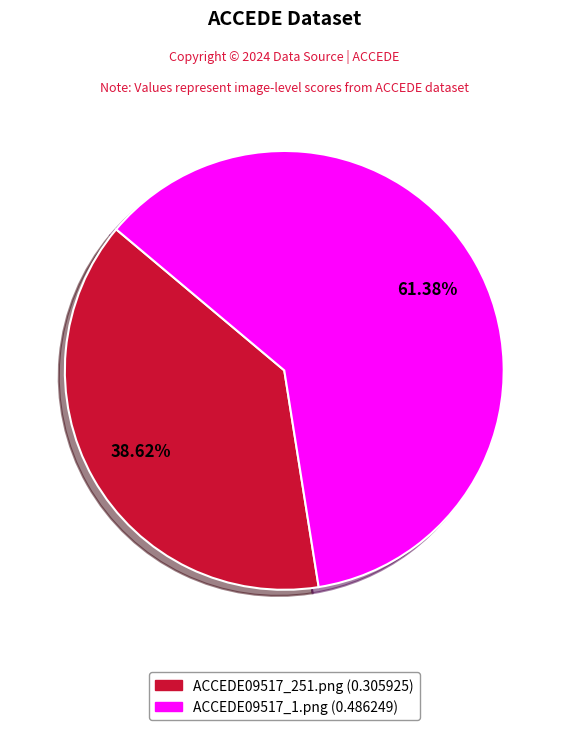

How much of the chart is everything except ACCEDE09517_1.png?

38.6%